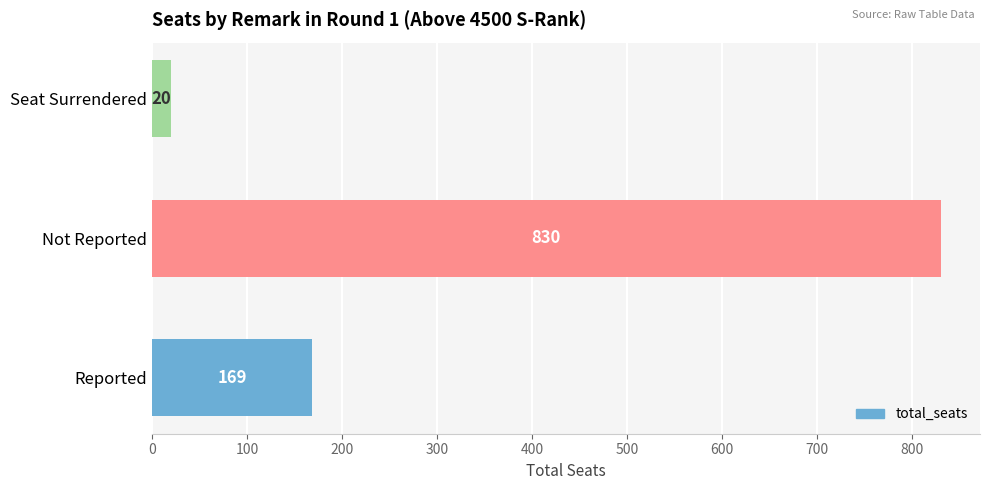

Where is the data nearest to the value 425?

Reported